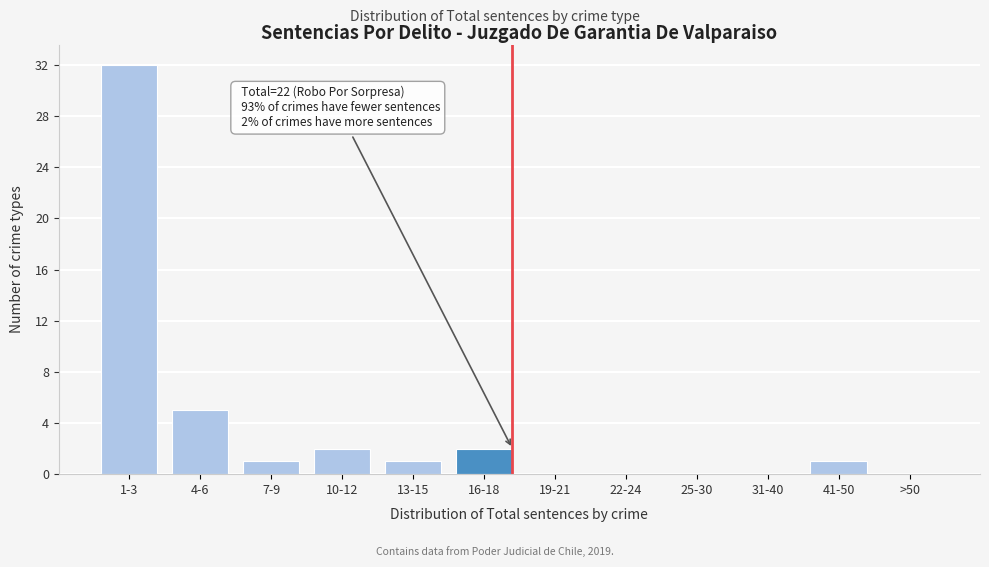

Reading right to left, extract all data points from this chart.

>50=0	41-50=1	31-40=0	25-30=0	22-24=0	19-21=0	16-18=2	13-15=1	10-12=2	7-9=1	4-6=5	1-3=32